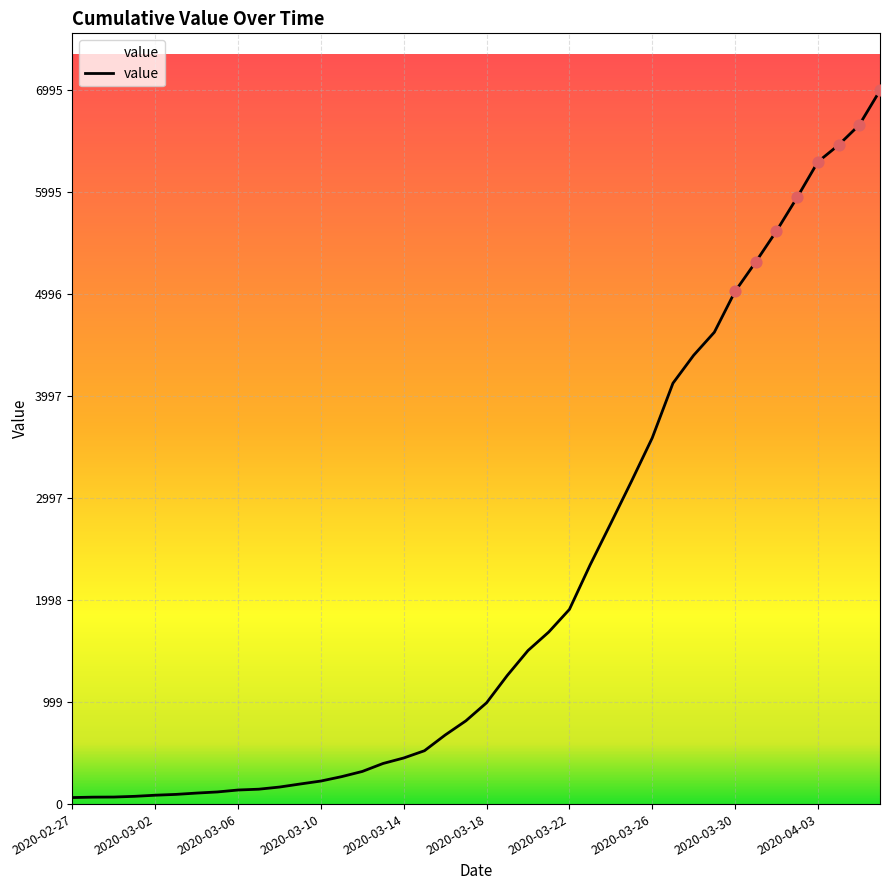

What is the difference between the maximum and minimum values?

6931